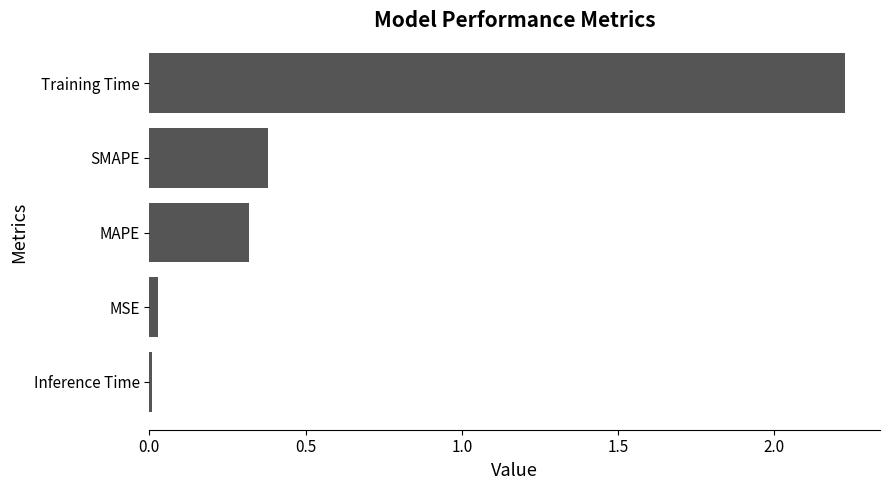

Which has a higher value, Training Time or MSE?

Training Time